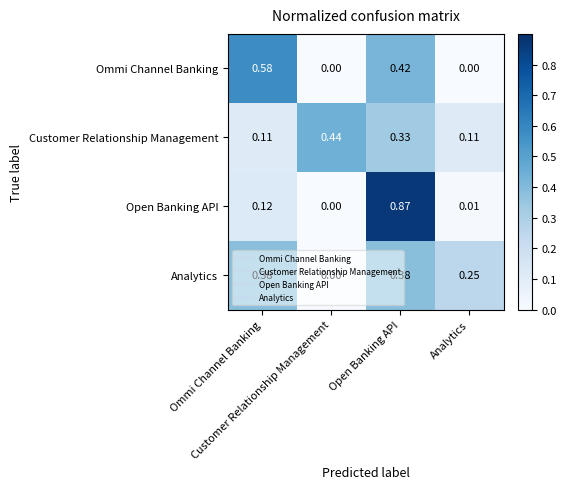

Reading left to right, what are all the values shown in this chart?

Ommi Channel Banking: Ommi Channel Banking=0.6	Customer Relationship Management=0.0	Open Banking API=0.4	Analytics=0.0
Customer Relationship Management: Ommi Channel Banking=0.1	Customer Relationship Management=0.4	Open Banking API=0.3	Analytics=0.1
Open Banking API: Ommi Channel Banking=0.1	Customer Relationship Management=0.0	Open Banking API=0.9	Analytics=0.0
Analytics: Ommi Channel Banking=0.4	Customer Relationship Management=0.0	Open Banking API=0.4	Analytics=0.2